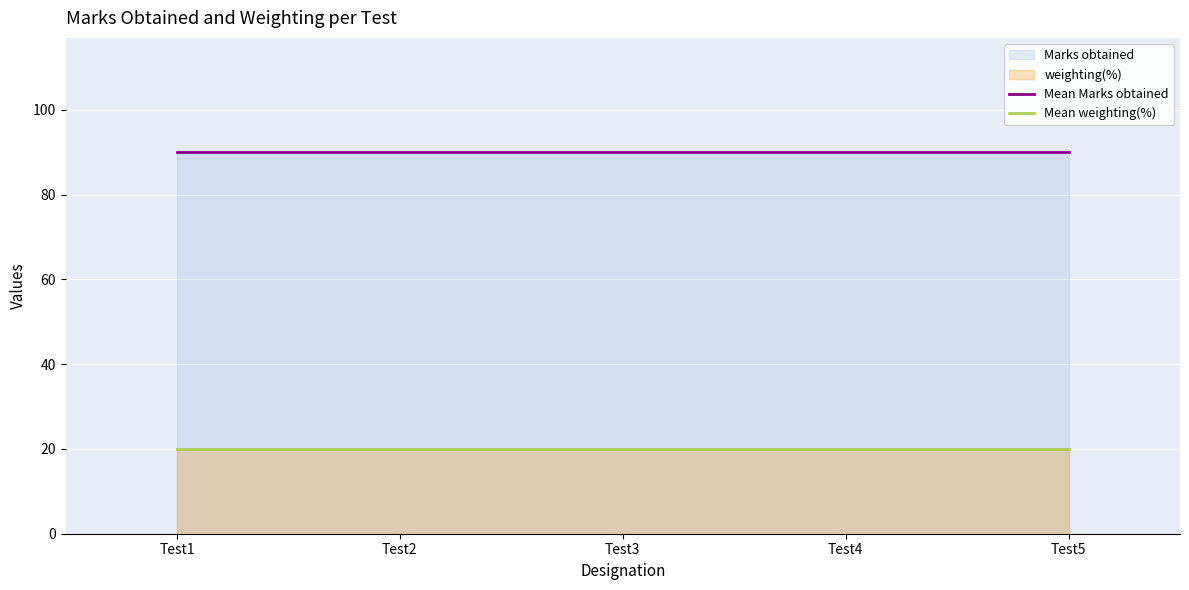

Reading left to right, what are all the values shown in this chart?

Mean Marks obtained: 90	90	90	90	90
Mean weighting(%): 20	20	20	20	20